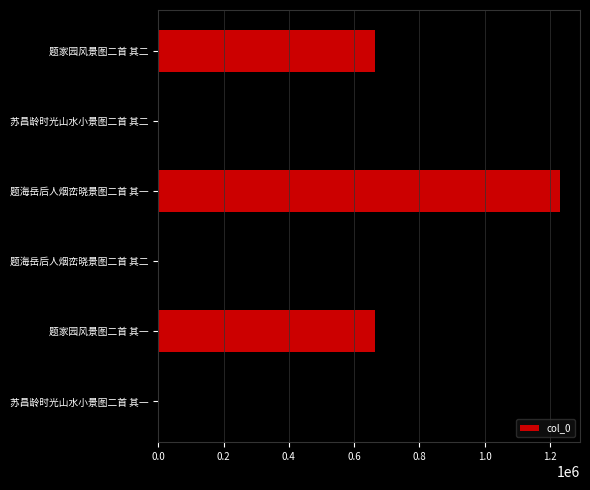

At which label is the value closest to 947729?

苏昌龄时光山水小景图二首 其一